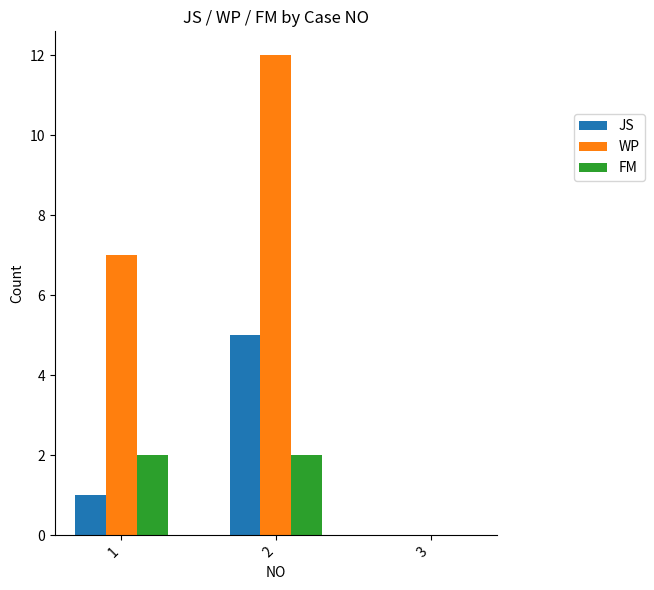

Reading left to right, extract all data points from this chart.

JS: 1	5	0
WP: 7	12	0
FM: 2	2	0